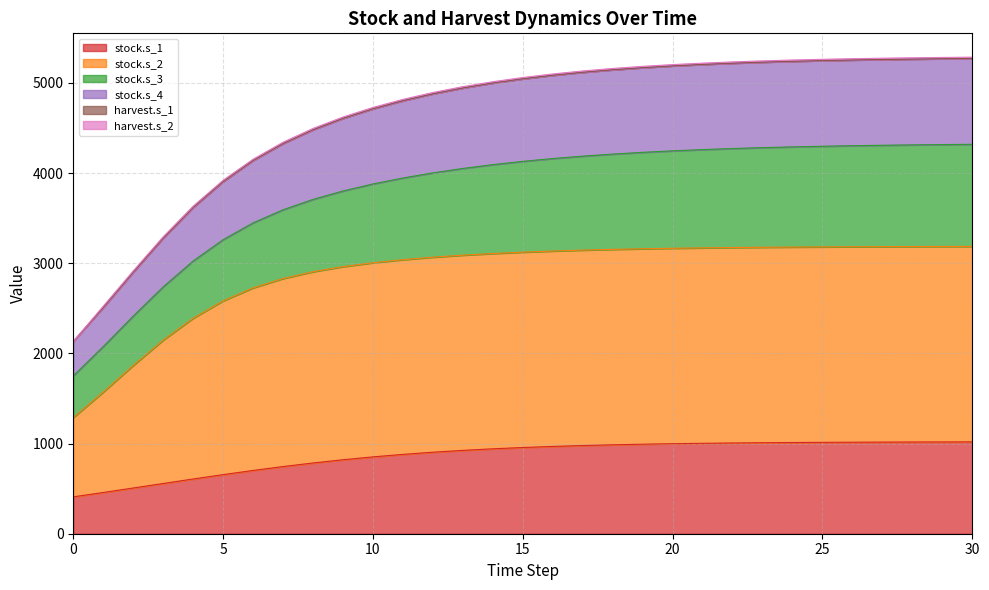

What is the total value across all series at 0?

2132.1